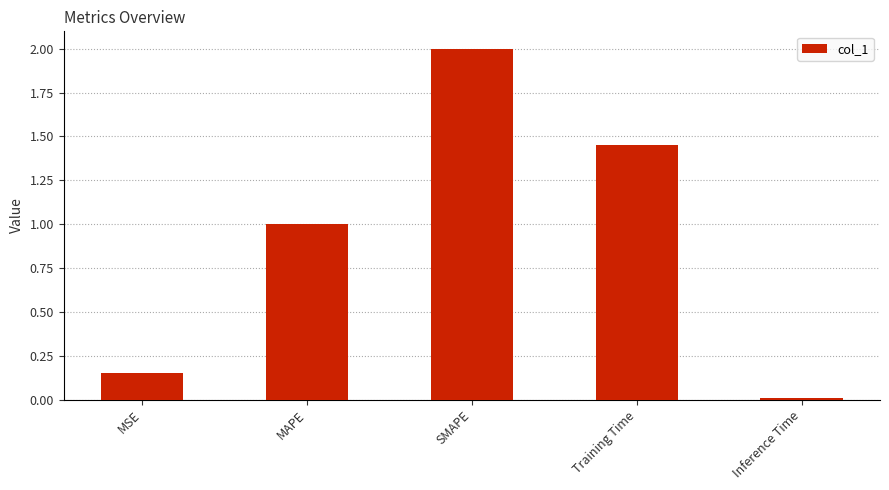

What is the average value?

0.9